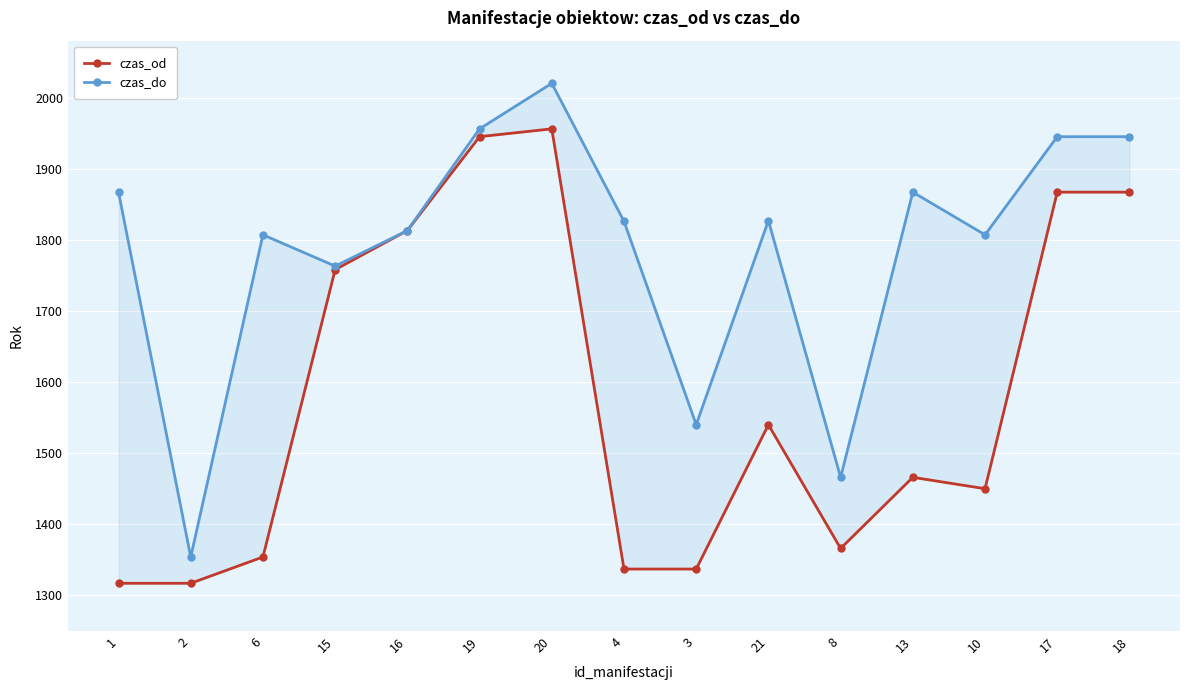

At which category is the sum across all series the highest?

20